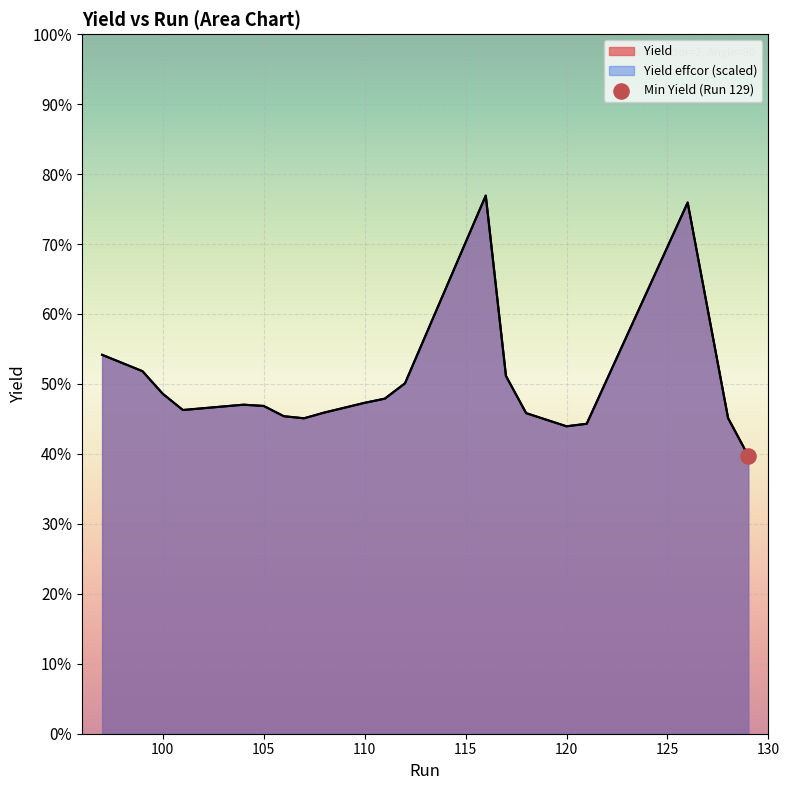

Is the value of Yield effcor at 105 greater than the value of Yield at 97?

No